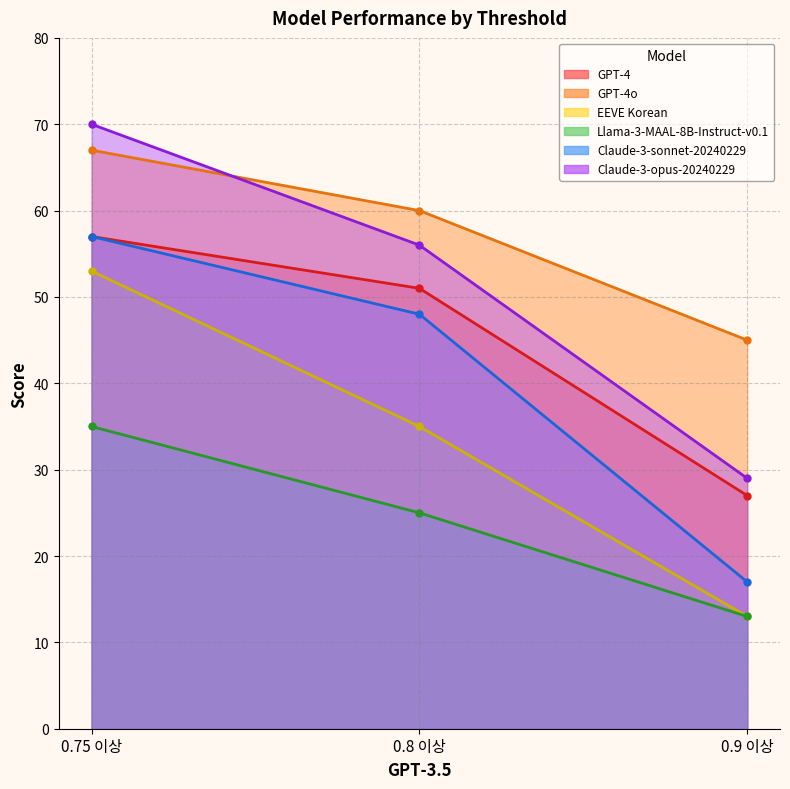

Which series changed the most between 0.8 이상 and 0.9 이상?

Claude-3-sonnet-20240229